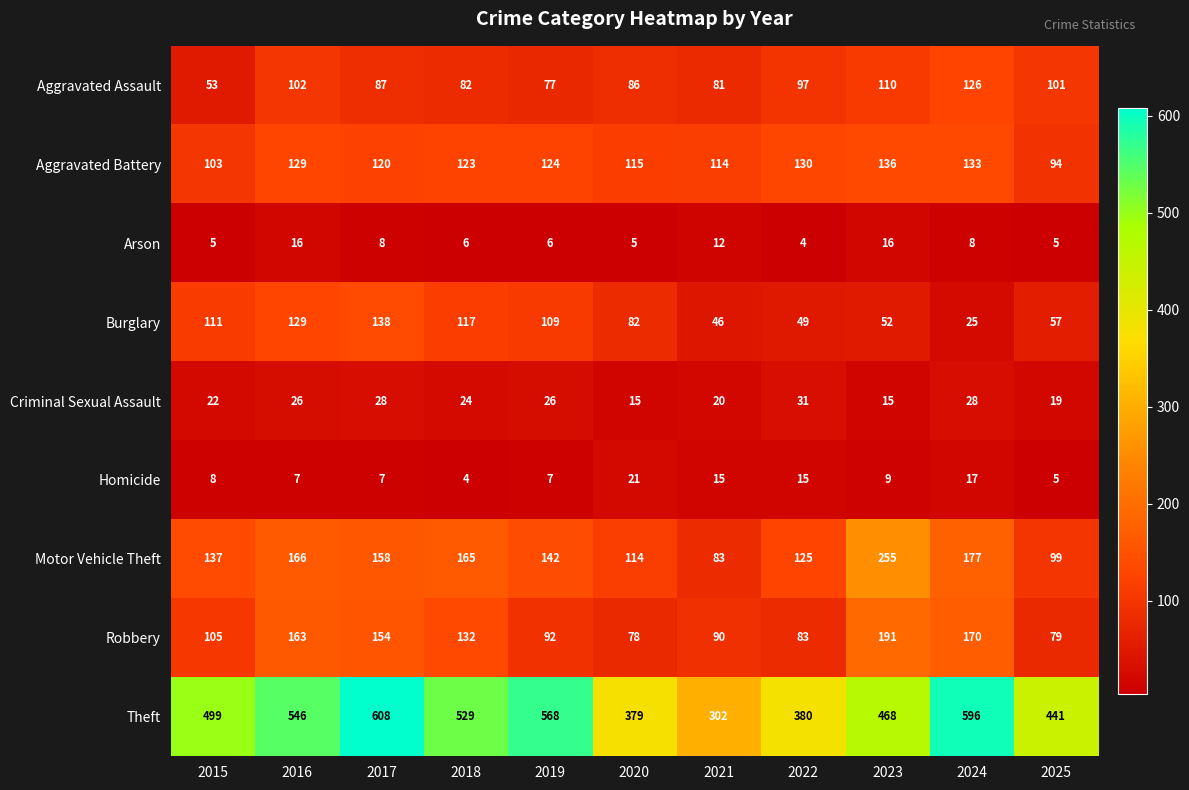

How many distinct data groups are displayed?

9